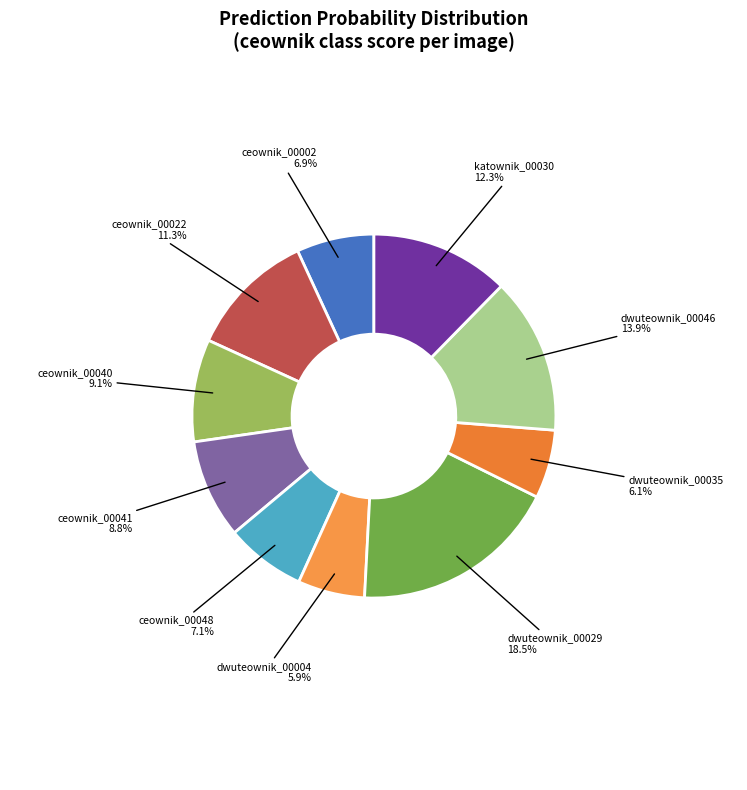

Which category has the biggest portion of the pie?

dwuteownik_00029